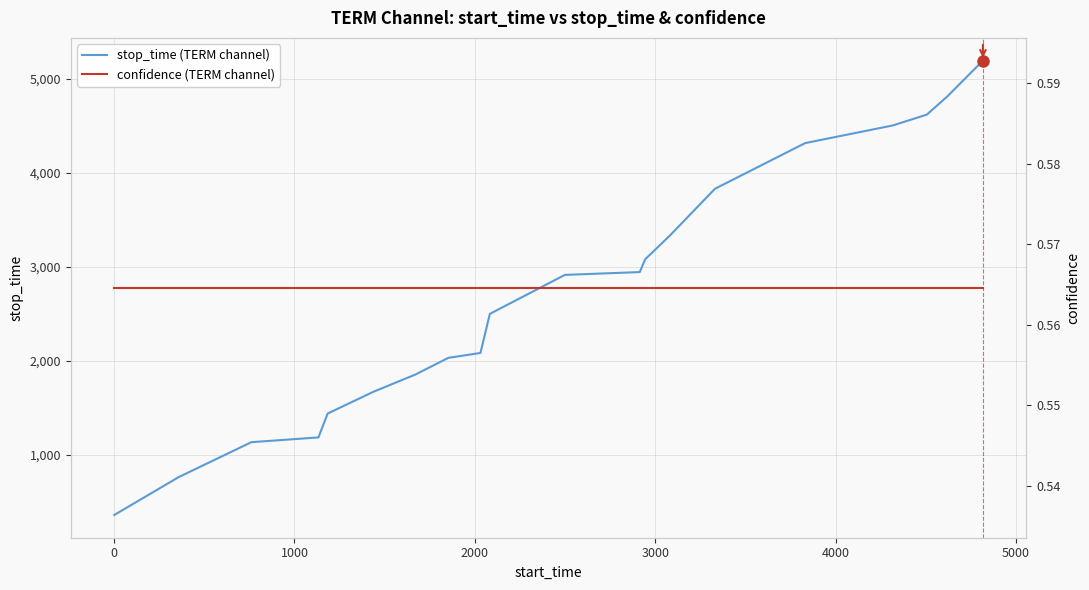

Count the number of categories in the chart.

20